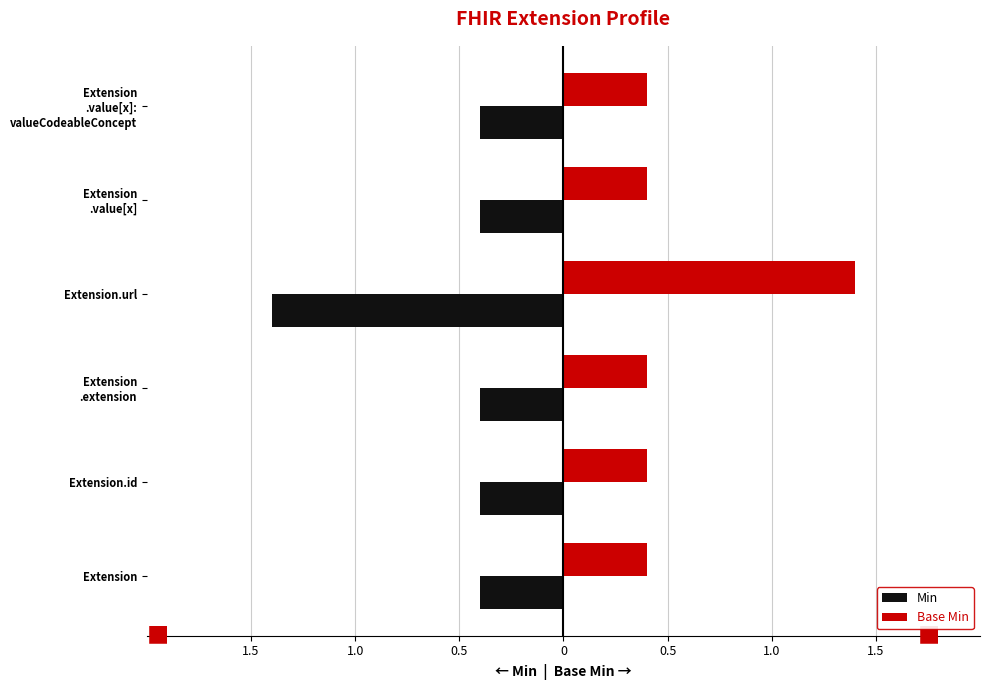

Reading left to right, what are all the values shown in this chart?

Min: -0.4	-0.4	-0.4	-1.4	-0.4	-0.4
Base Min: 0.4	0.4	0.4	1.4	0.4	0.4